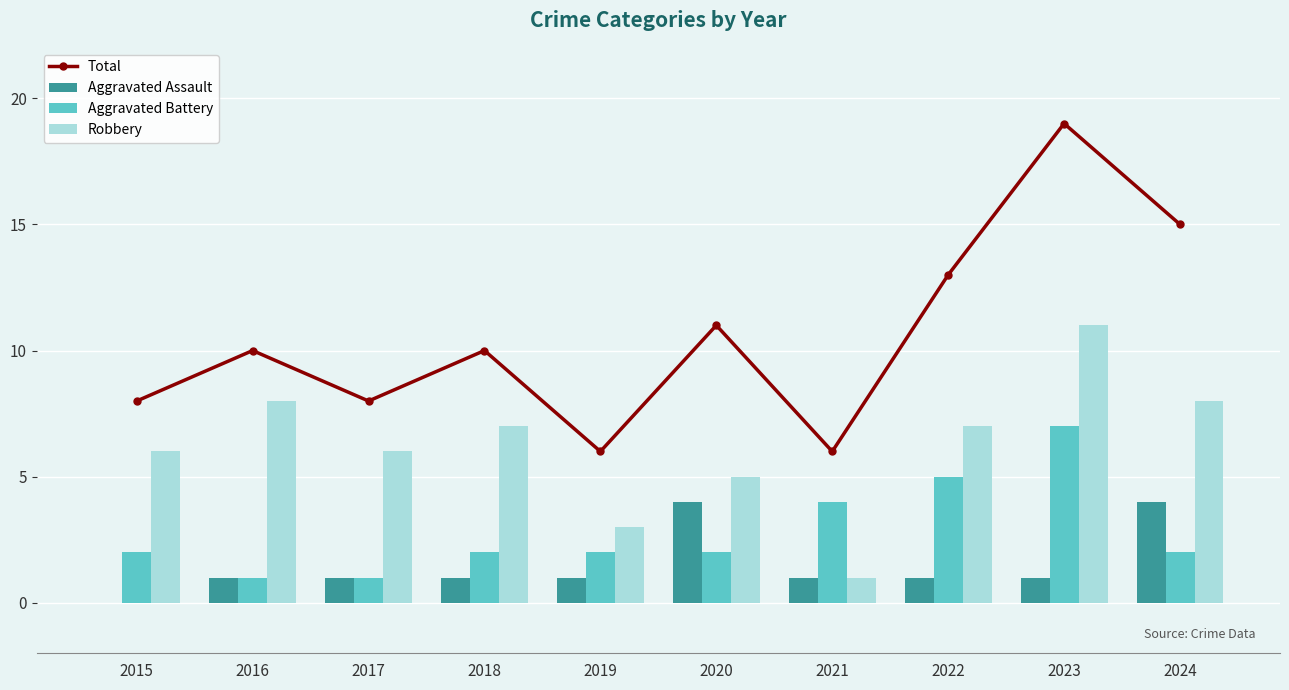

Rank the series by their maximum value, from lowest to highest.

Aggravated Assault, Aggravated Battery, Robbery, Total